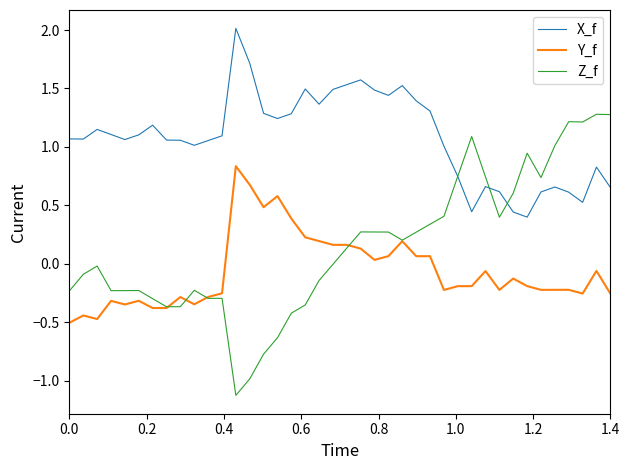

Which series has the widest spread of values?

Z_f